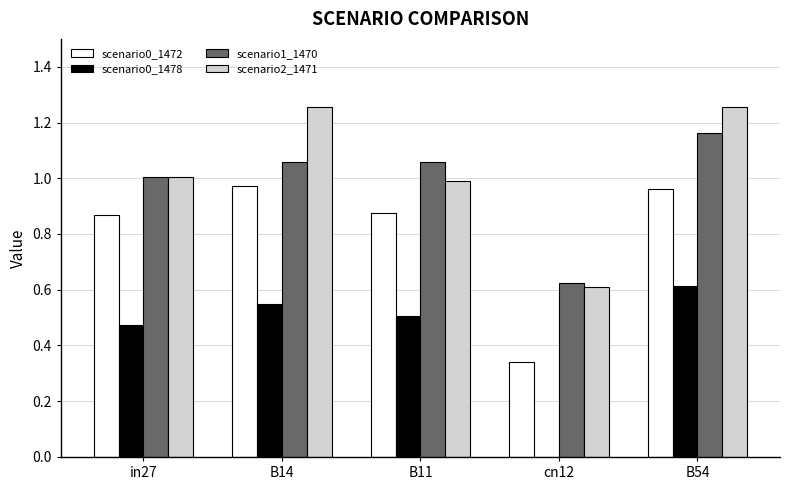

What is the total value across all series at cn12?

1.6